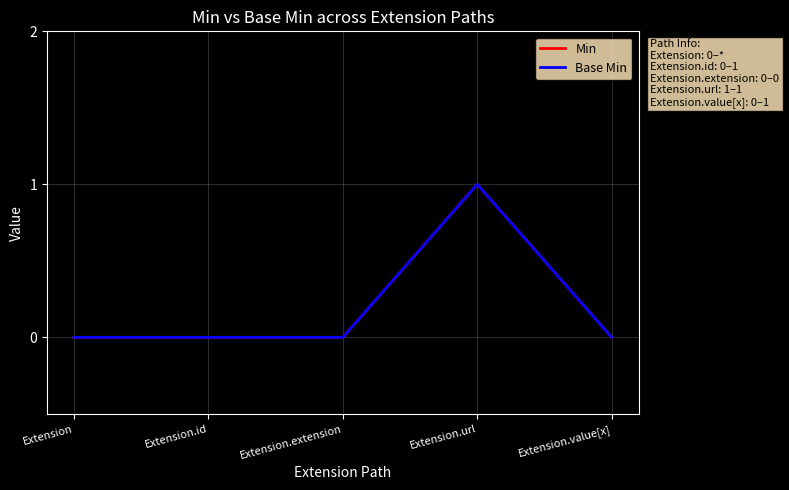

How many lines are shown in the chart?

2